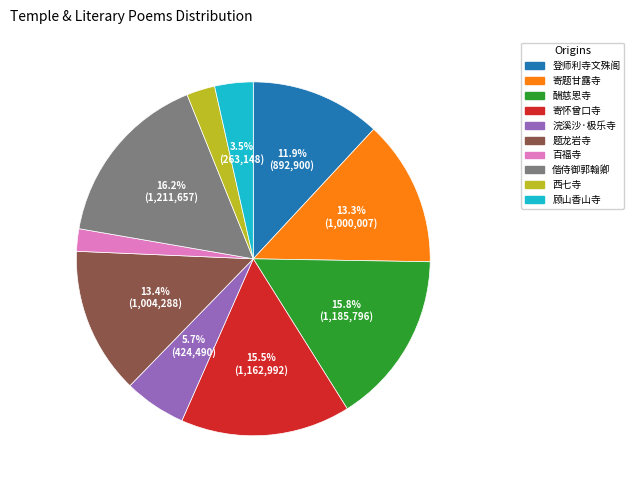

What is the ratio of the value at 西七寺 to the value at 顾山香山寺?

0.7